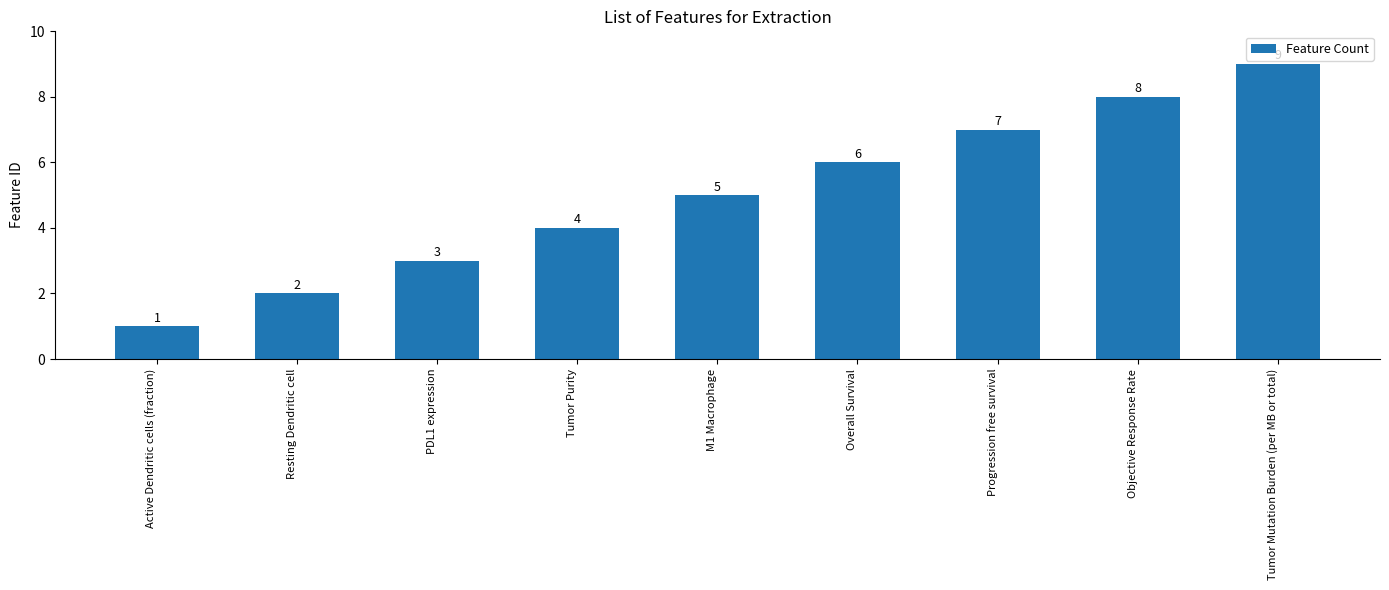

Read the value at Overall Survival.

6